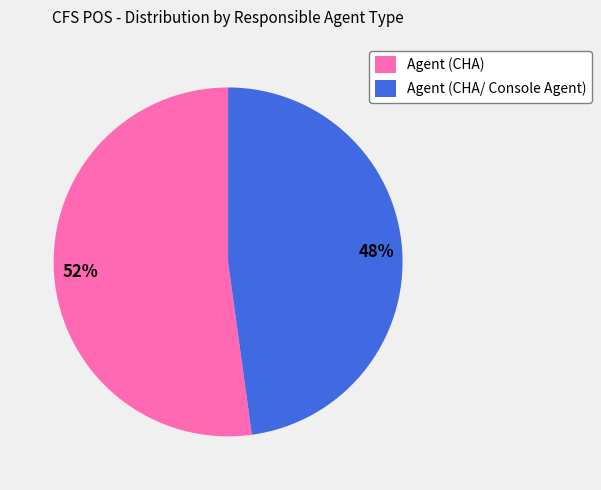

Does Agent (CHA/ Console Agent) represent more than half of the total?

No